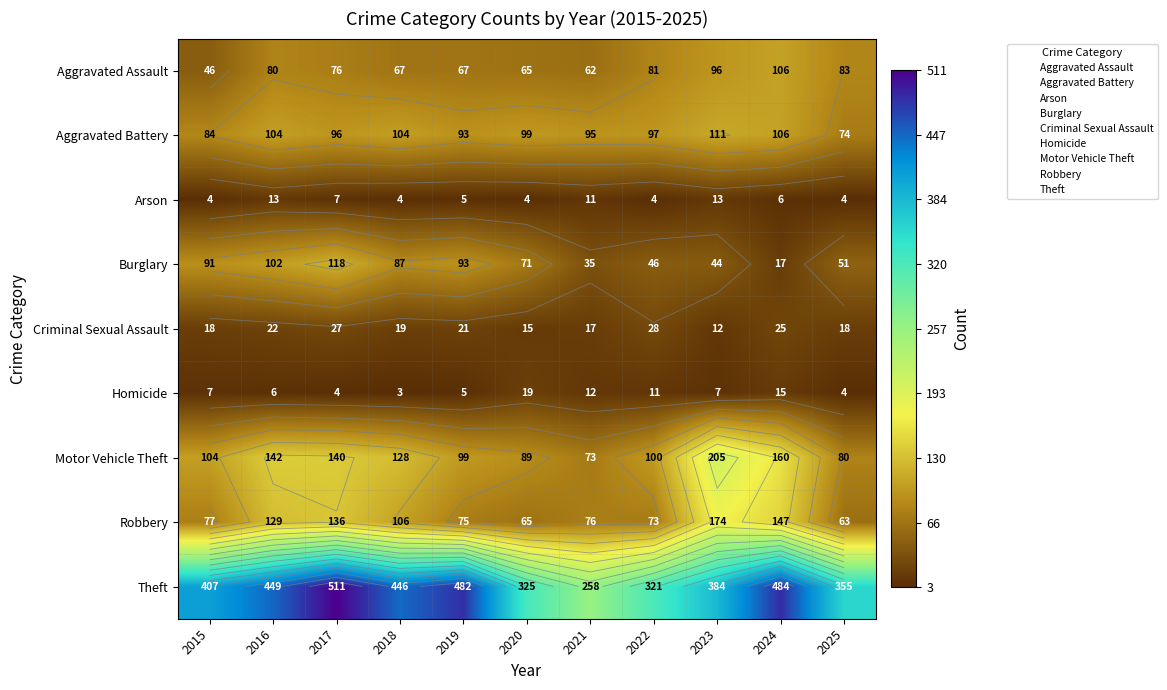

At which label is Homicide closest to 11?

2022